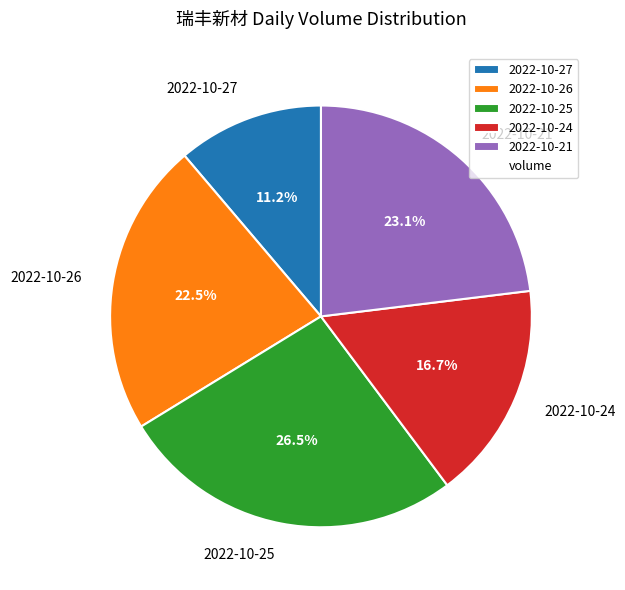

How many segments does this pie chart have?

5